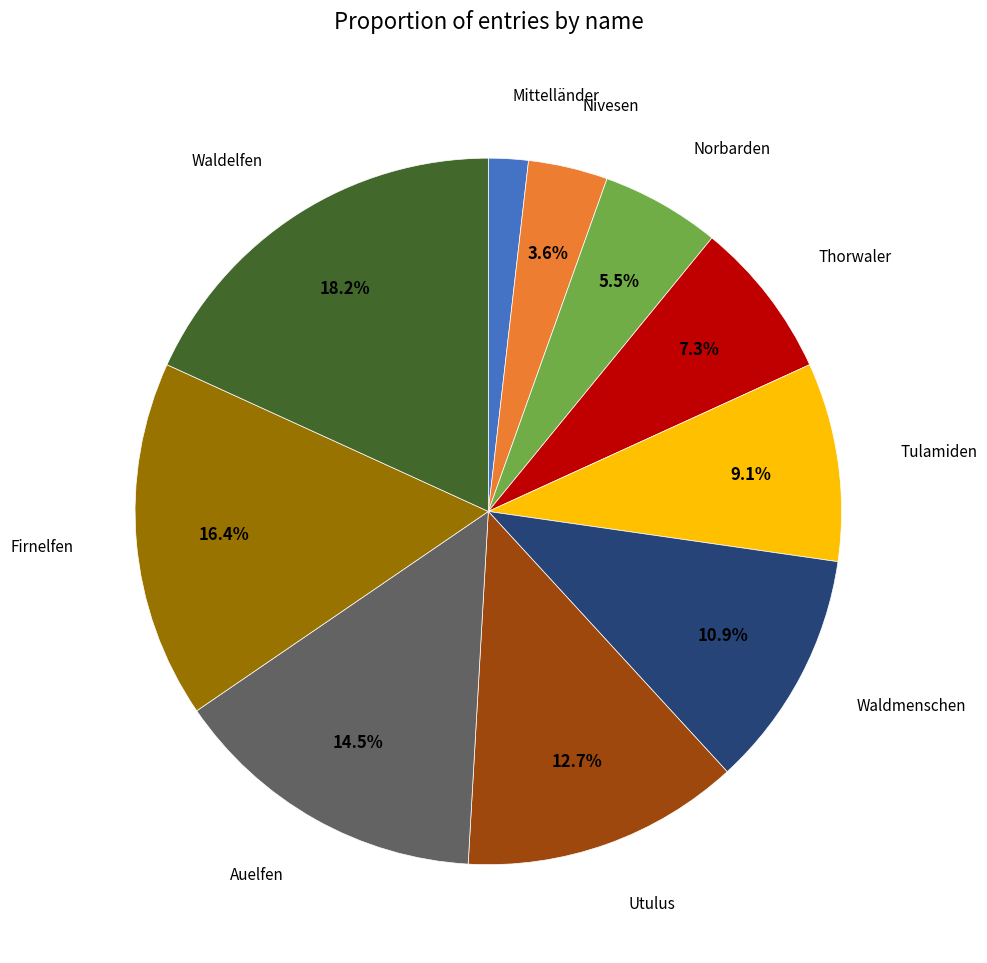

Does any single category account for the majority?

No